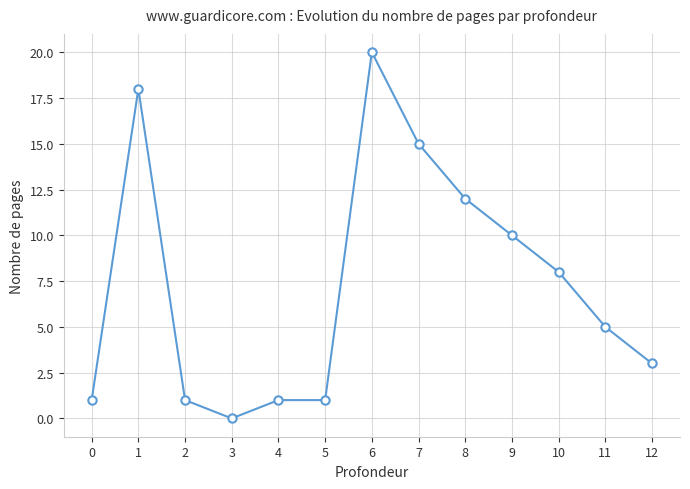

Does the chart display data point markers on the line(s)?

Yes